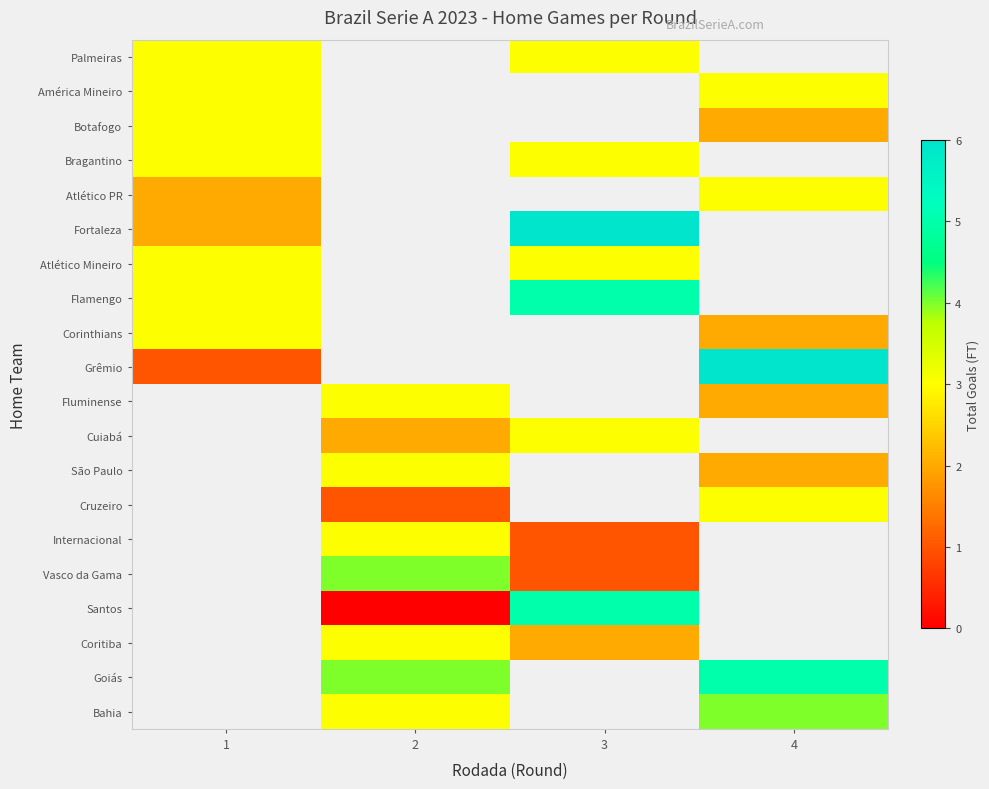

What is the difference between the maximum and minimum values in the Atlético PR series?

1.0